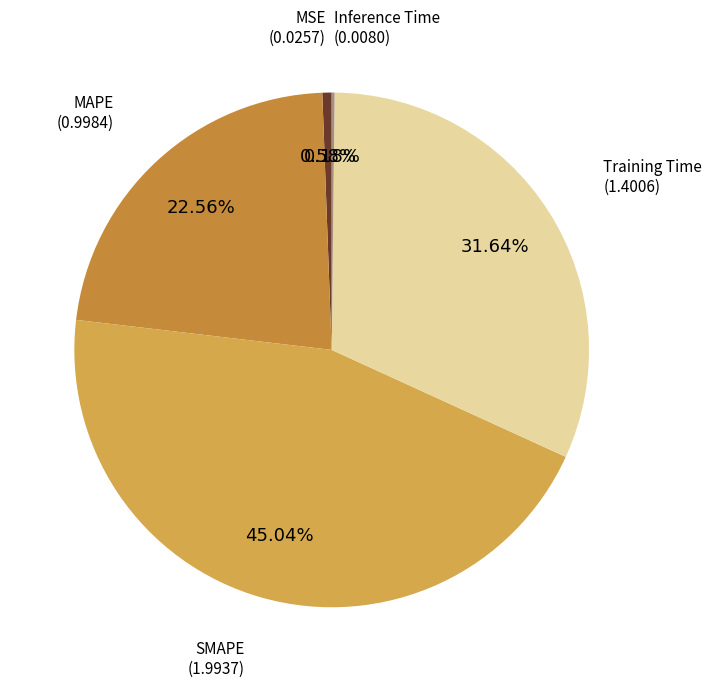

How many slices are in this pie chart?

5